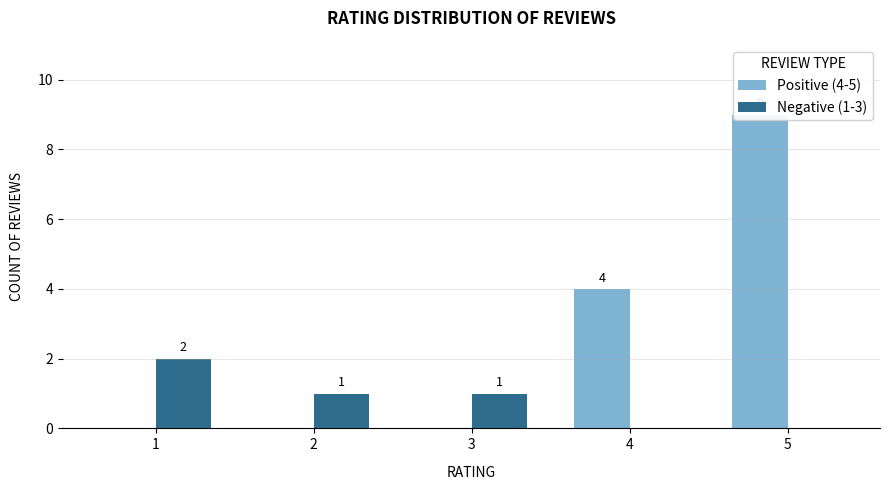

What is the difference between the maximum and minimum values in the Positive (4-5) series?

9